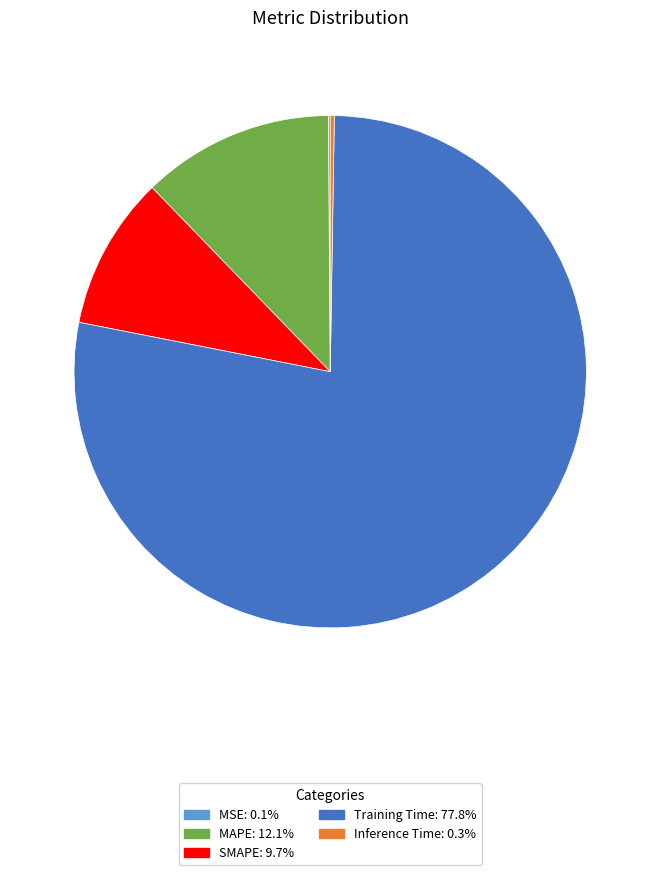

Which category has the biggest portion of the pie?

Training Time